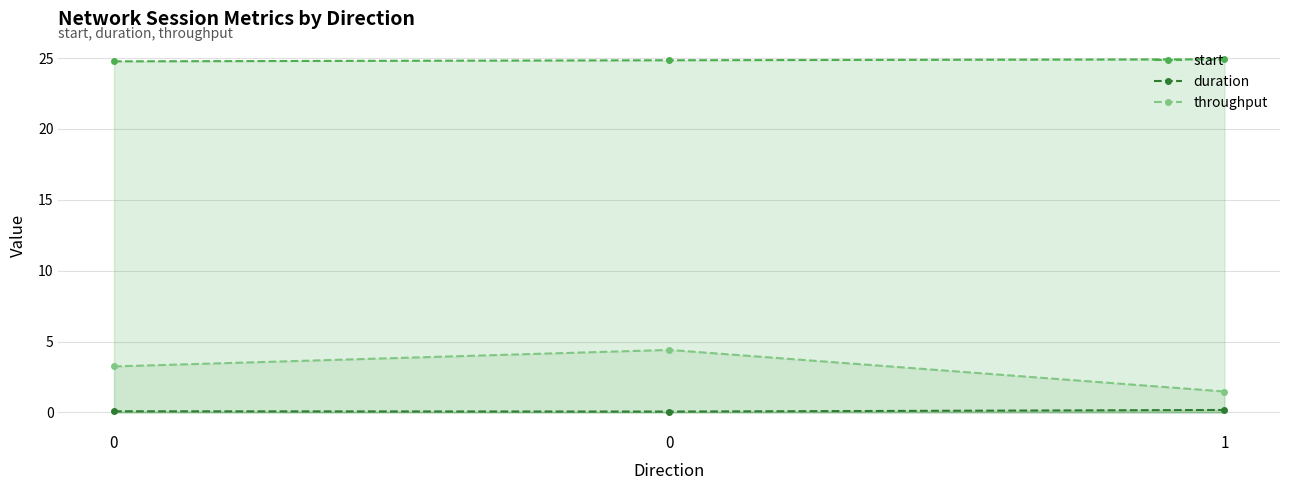

How many series are shown in this chart?

3